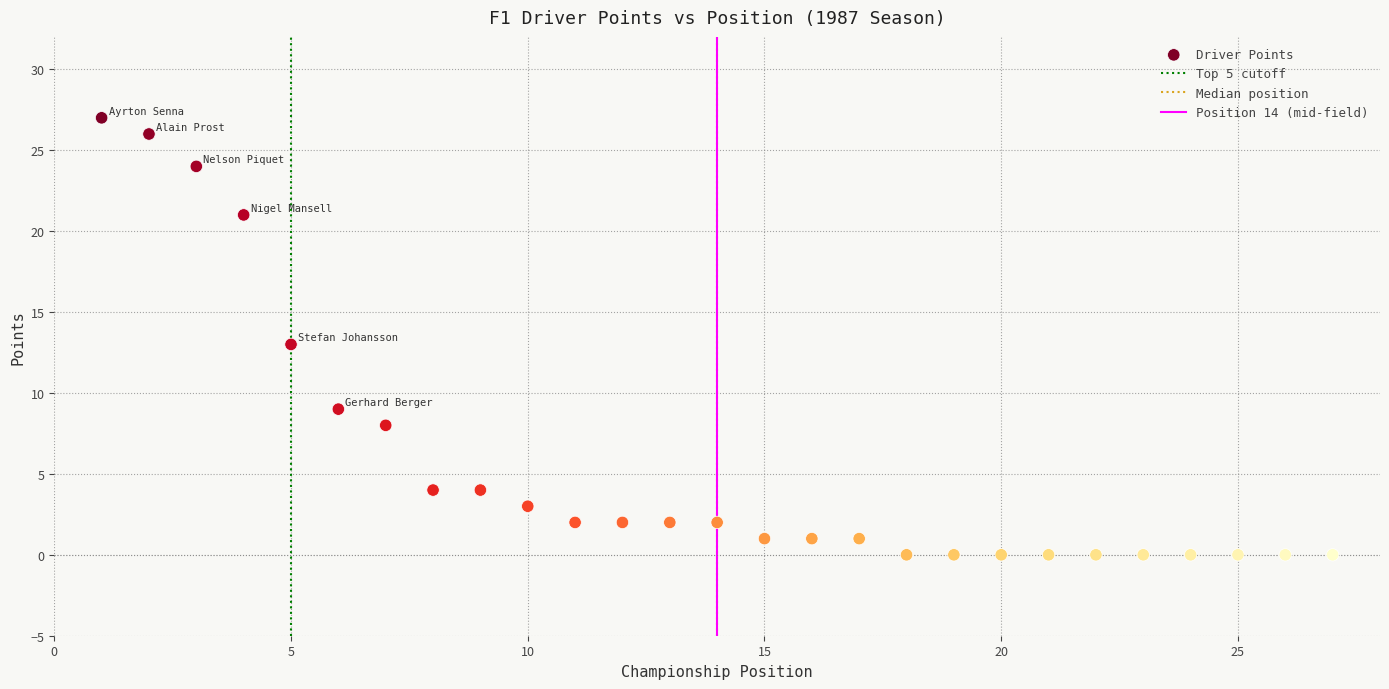

What is the range of Y values (max minus min)?

27